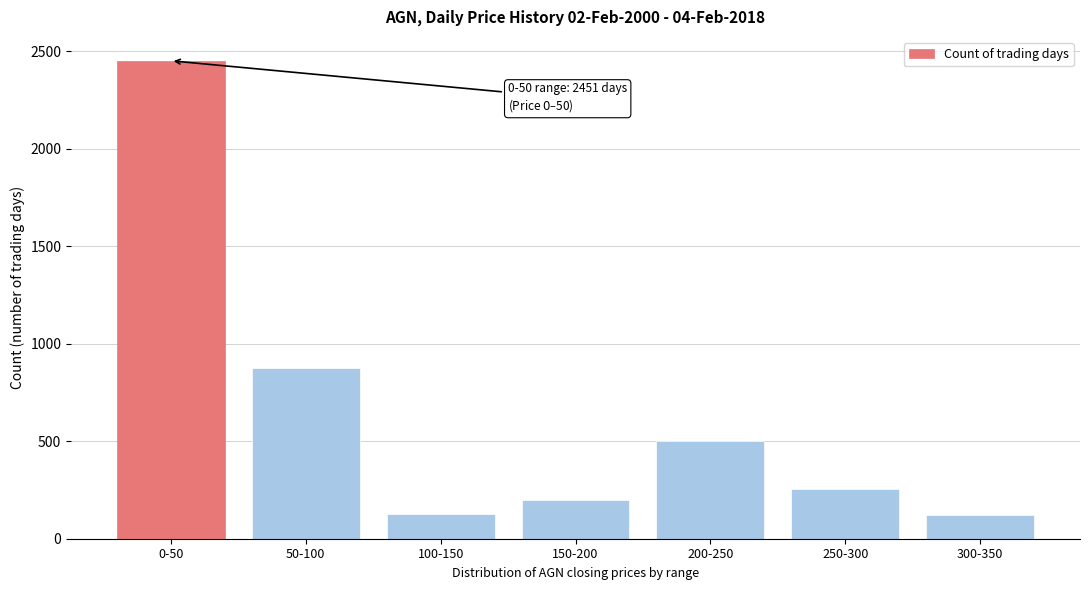

Is it true that the value at 250-300 is 396?

False